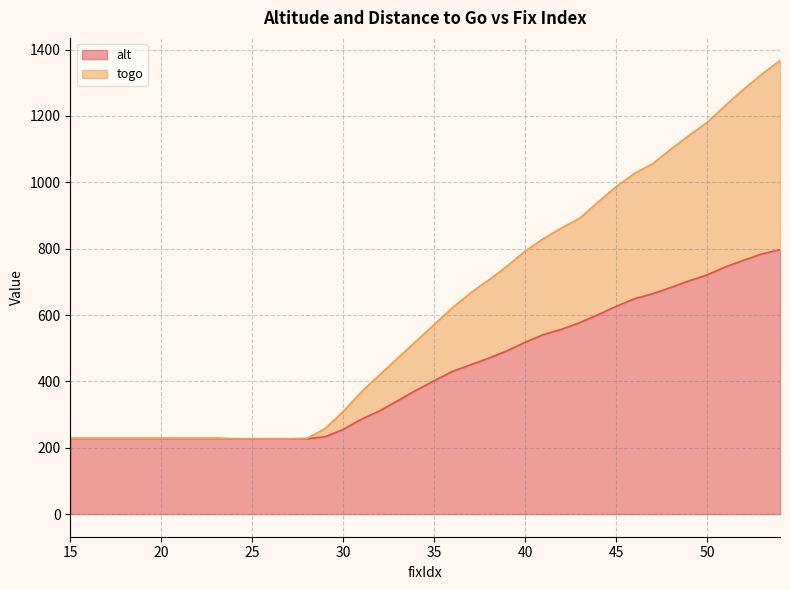

Reading left to right, transcribe all the data shown in this chart.

alt: 15=228.0	16=228.0	17=228.0	18=228.0	19=228.0	20=228.0	21=228.0	22=228.0	23=228.0	24=227.0	25=227.0	26=227.0	27=227.0	28=227.0	29=233.0	30=255.0	31=286.0	32=311.0	33=342.0	34=373.0	35=402.0	36=430.0	37=450.0	38=470.0	39=492.0	40=518.0	41=541.0	42=557.0	43=577.0	44=601.0	45=626.0	46=649.0	47=664.0	48=683.0	49=703.0	50=721.0	51=745.0	52=765.0	53=784.0	54=797.0
togo: 15=228.0	16=228.3	17=228.0	18=228.0	19=228.0	20=228.0	21=228.0	22=228.0	23=228.0	24=227.0	25=227.0	26=227.0	27=227.0	28=227.9	29=257.5	30=309.2	31=368.5	32=419.7	33=470.5	34=521.0	35=571.6	36=622.0	37=666.8	38=706.0	39=747.3	40=792.8	41=830.4	42=862.7	43=892.0	44=940.8	45=986.8	46=1027.0	47=1055.9	48=1099.7	49=1141.3	50=1181.1	51=1231.9	52=1280.5	53=1326.0	54=1367.0